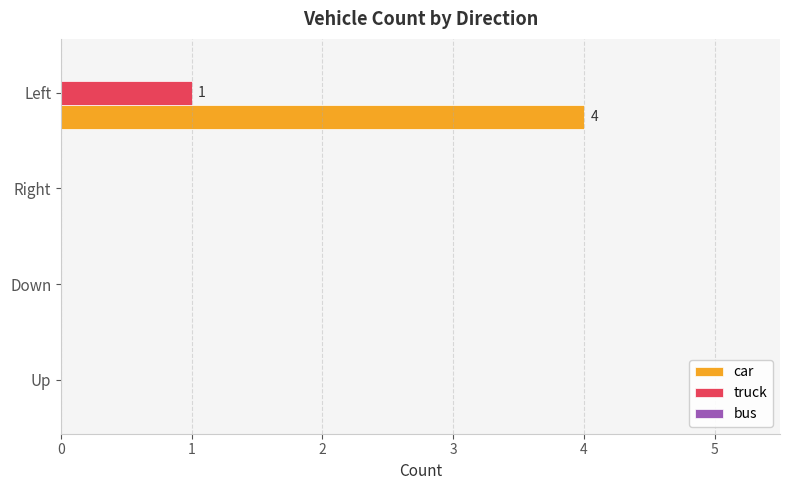

At which category is the sum across all series the highest?

Left